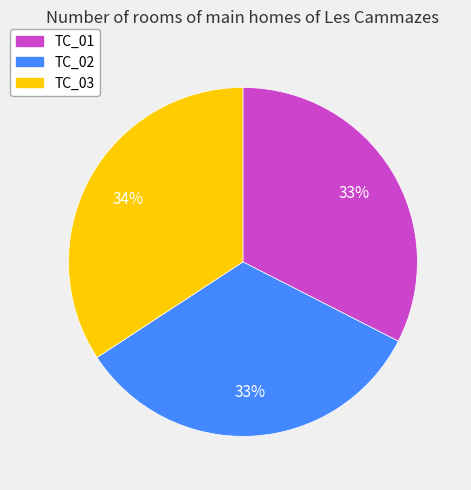

How many slices are in this pie chart?

3